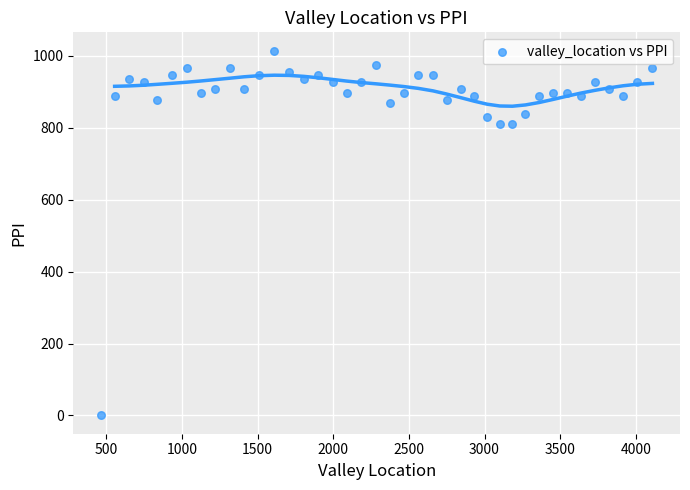

What is the range of Y values (max minus min)?

1014.6